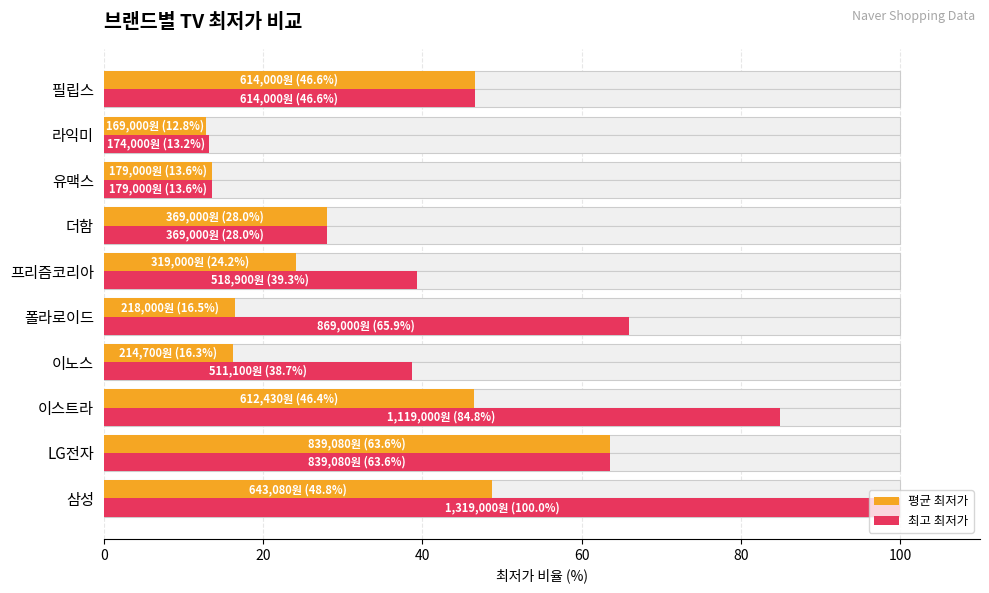

What position from the left is 삼성?

1